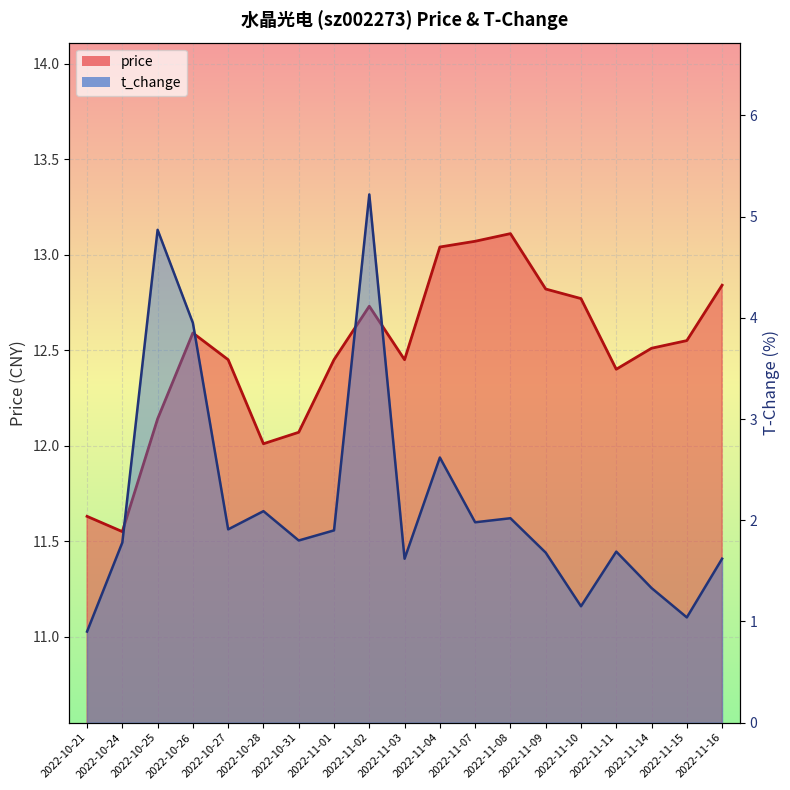

The t_change series shows 1.8 at 2022-10-24. True or false?

True